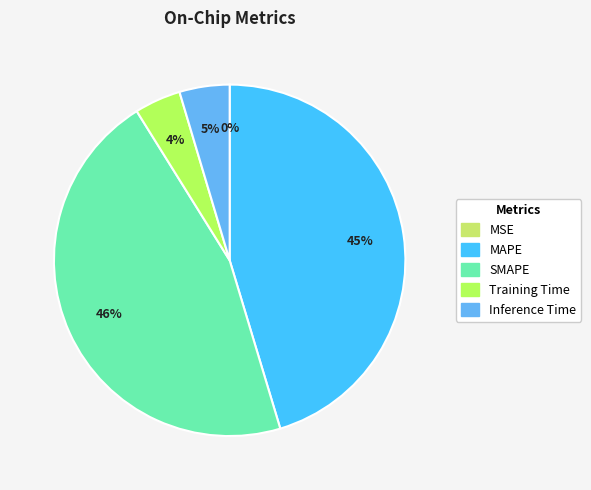

To the nearest percent, what percentage of the pie is SMAPE?

46%